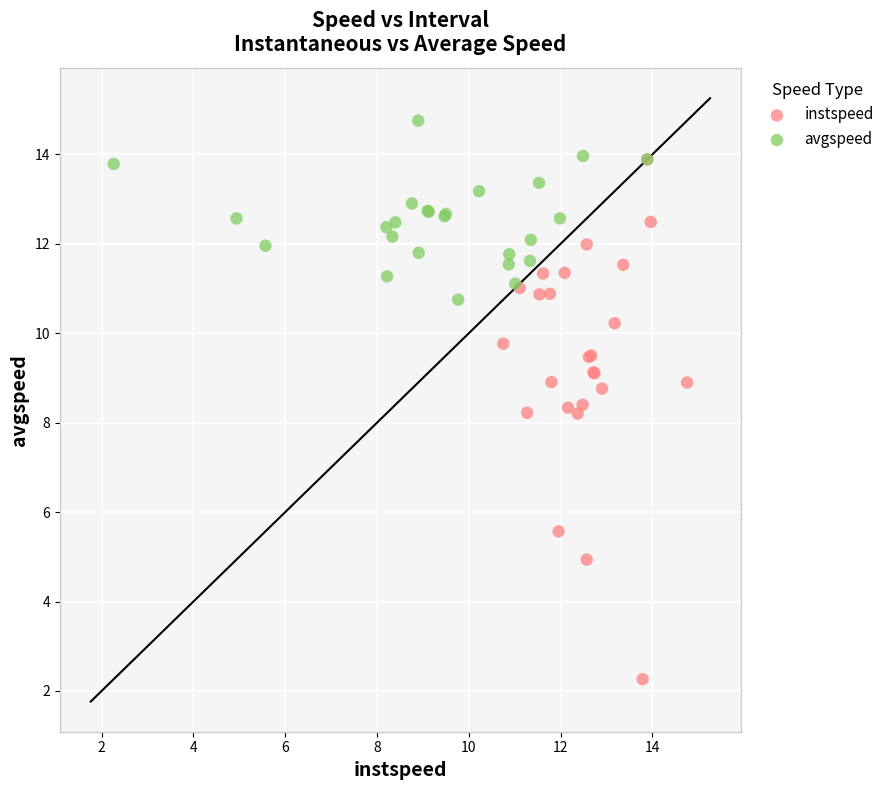

Which series contains the highest Y value?

avgspeed